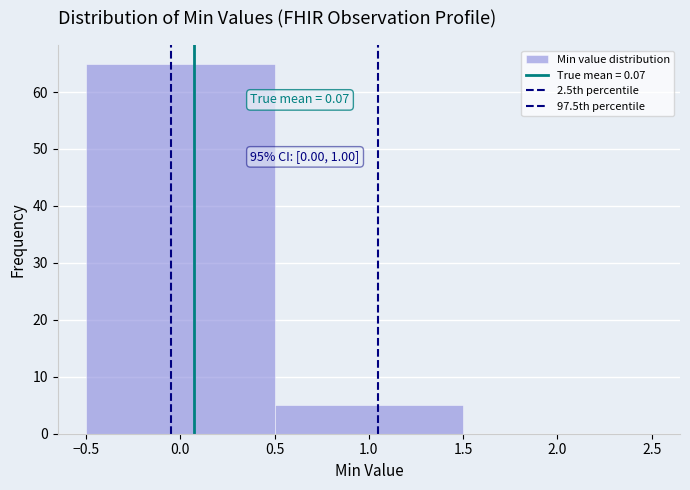

Which range on the x-axis has the tallest bar?

-0.5 to 0.5